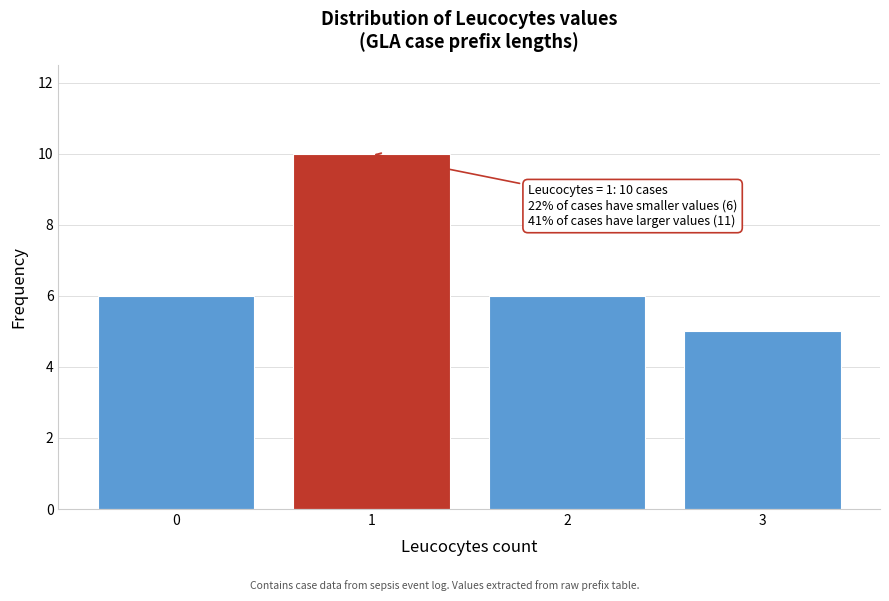

Over which range of the x-axis is the bar tallest?

0.5 to 1.5